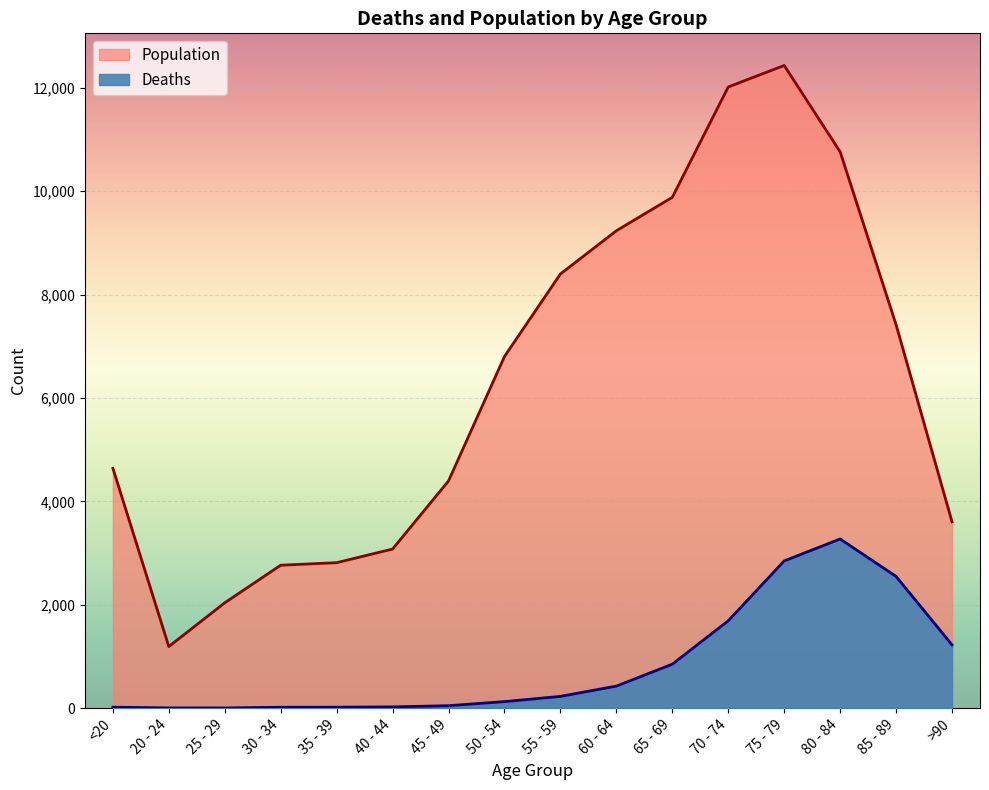

How many values in the Deaths series exceed 227?

7